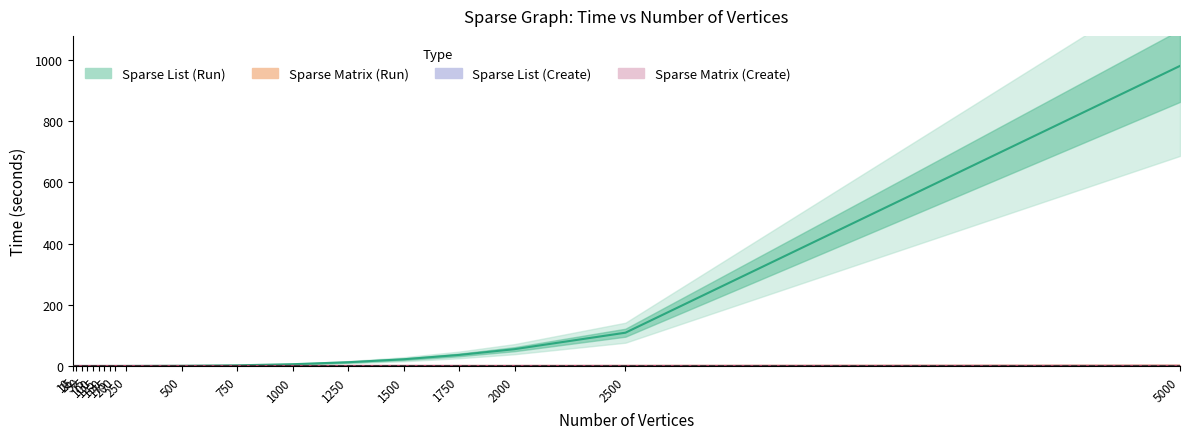

Reading left to right, what are all the values shown in this chart?

Sparse List (Run): 0.0	0.0	0.0	0.0	0.0	0.0	0.0	0.1	0.1	0.1	0.7	2.3	5.9	12.4	22.0	36.2	55.0	108.8	980.6
Sparse Matrix (Run): 0.0	0.0	0.0	0.0	0.0	0.0	0.0	0.0	0.0	0.0	0.1	0.1	0.1	0.1	0.2	0.2	0.3	0.3	0.9
Sparse List (Create): 0.0	0.0	0.0	0.0	0.0	0.0	0.0	0.0	0.0	0.0	0.0	0.0	0.0	0.0	0.1	0.0	0.0	0.0	0.1
Sparse Matrix (Create): 0.0	0.0	0.0	0.0	0.0	0.0	0.0	0.0	0.0	0.0	0.0	0.1	0.0	0.1	0.1	0.1	0.1	0.1	0.3